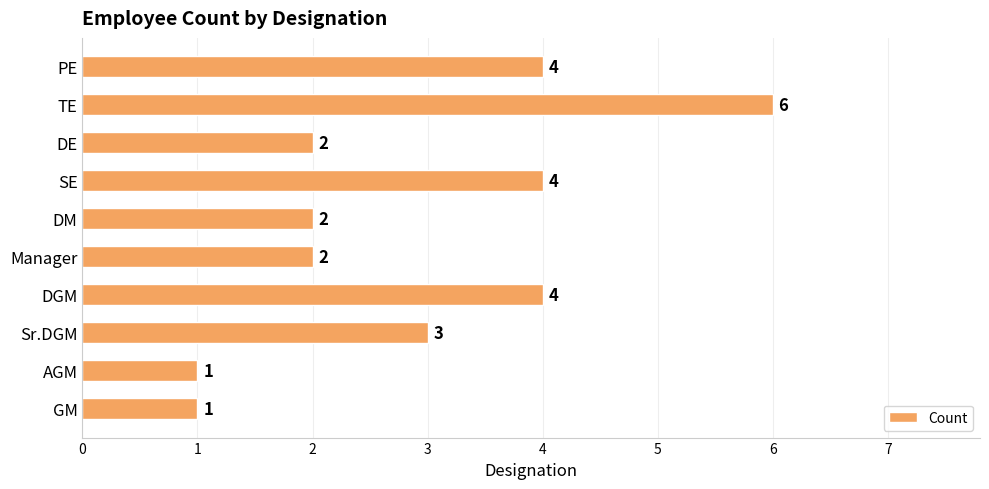

Reading bottom to top, what are all the values shown in this chart?

GM=1	AGM=1	Sr.DGM=3	DGM=4	Manager=2	DM=2	SE=4	DE=2	TE=6	PE=4